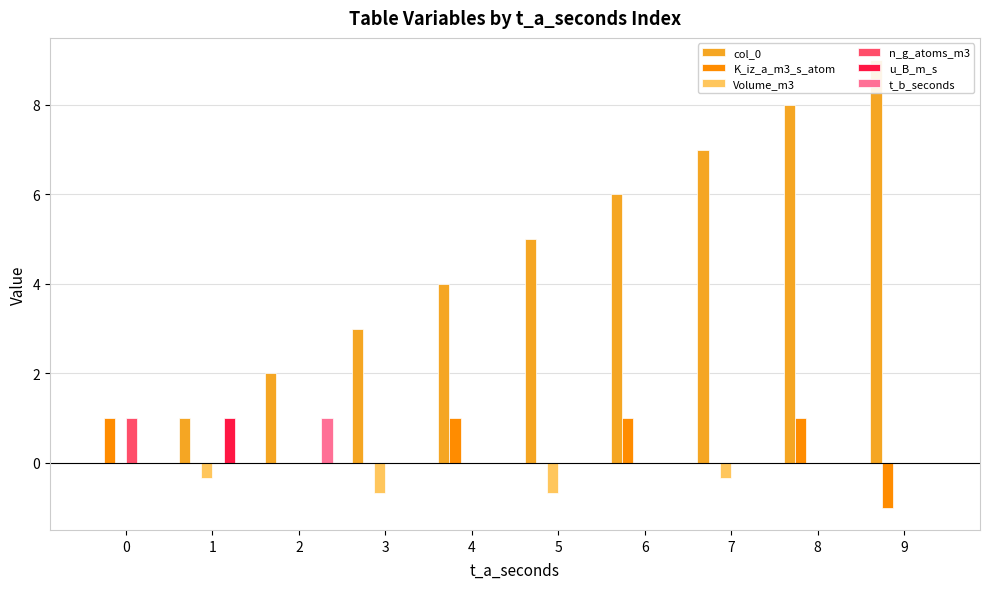

Reading left to right, list all the values displayed in this chart.

col_0: 0.0	1.0	2.0	3.0	4.0	5.0	6.0	7.0	8.0	9.0
K_iz_a_m3_s_atom: 1.0	0.0	0.0	0.0	1.0	0.0	1.0	0.0	1.0	-1.0
Volume_m3: 0.0	-0.3	0.0	-0.7	0.0	-0.7	0.0	-0.3	0.0	0.0
n_g_atoms_m3: 1.0	0.0	0.0	0.0	0.0	0.0	0.0	0.0	0.0	0.0
u_B_m_s: 0.0	1.0	0.0	0.0	0.0	0.0	0.0	0.0	0.0	0.0
t_b_seconds: 0.0	0.0	1.0	0.0	0.0	0.0	0.0	0.0	0.0	0.0